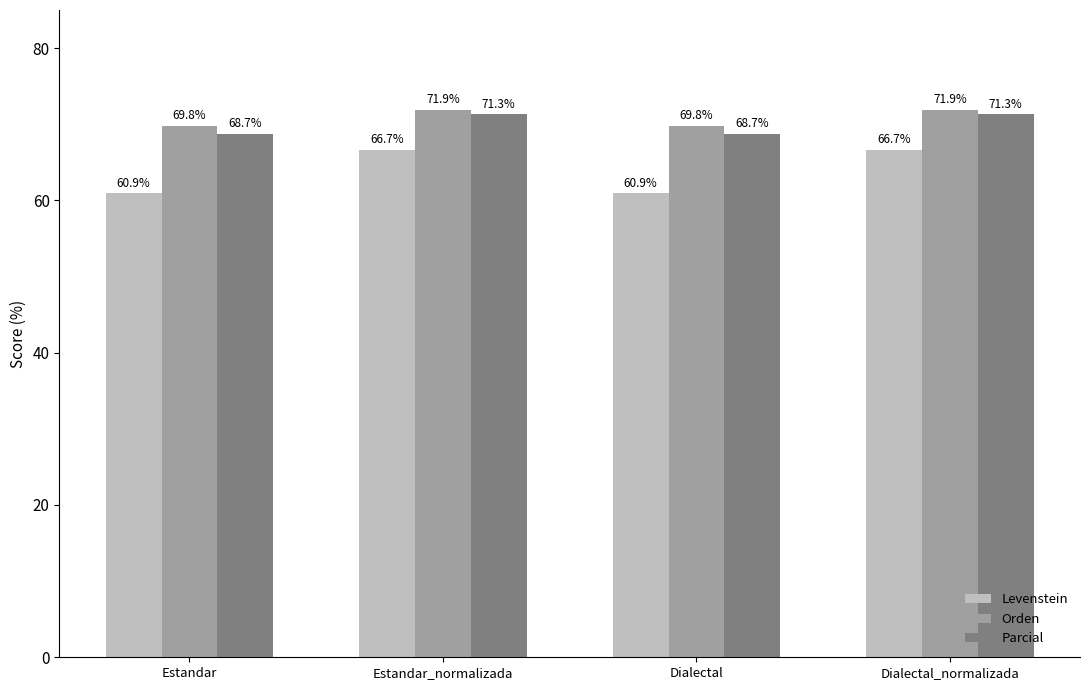

What is the spread (max minus min) of values at Estandar_normalizada?

5.2